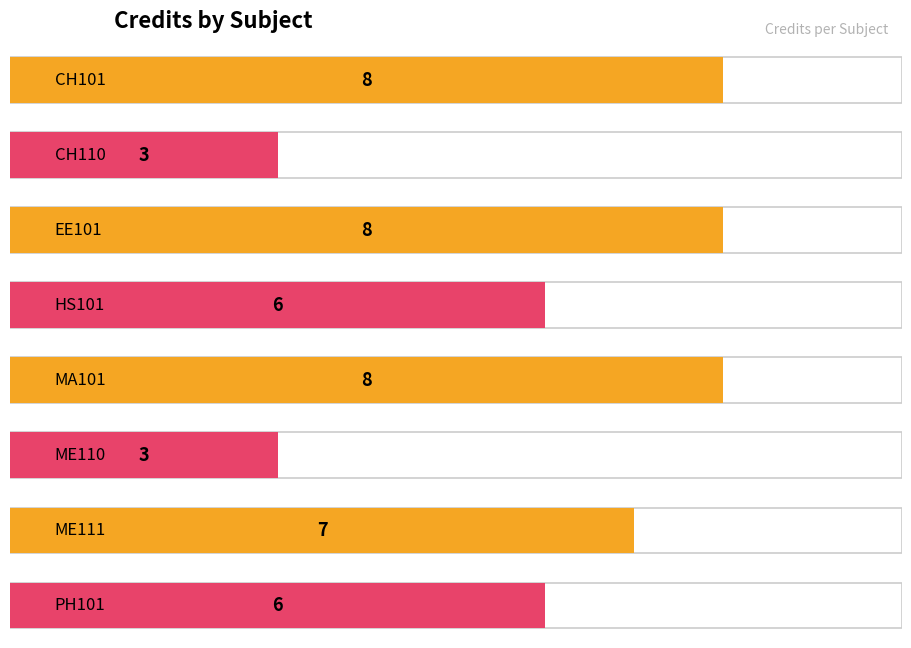

Reading left to right, list all the values displayed in this chart.

8	3	8	6	8	3	7	6